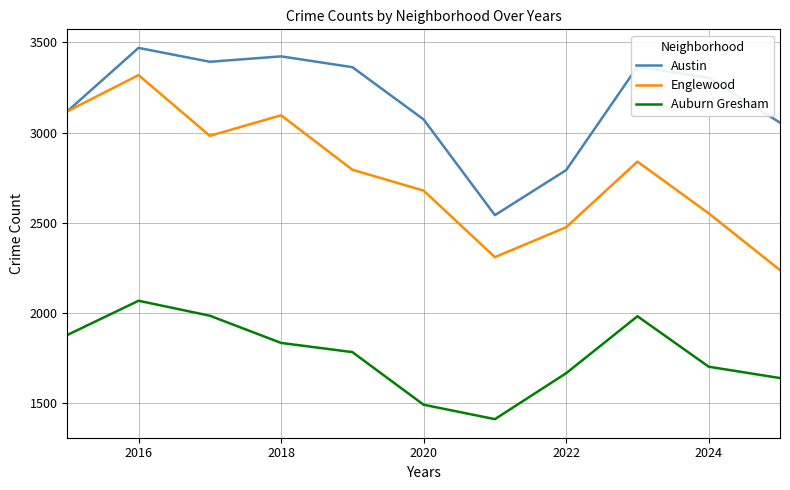

In Englewood, how many points are lower than both neighbors (excluding endpoints)?

2